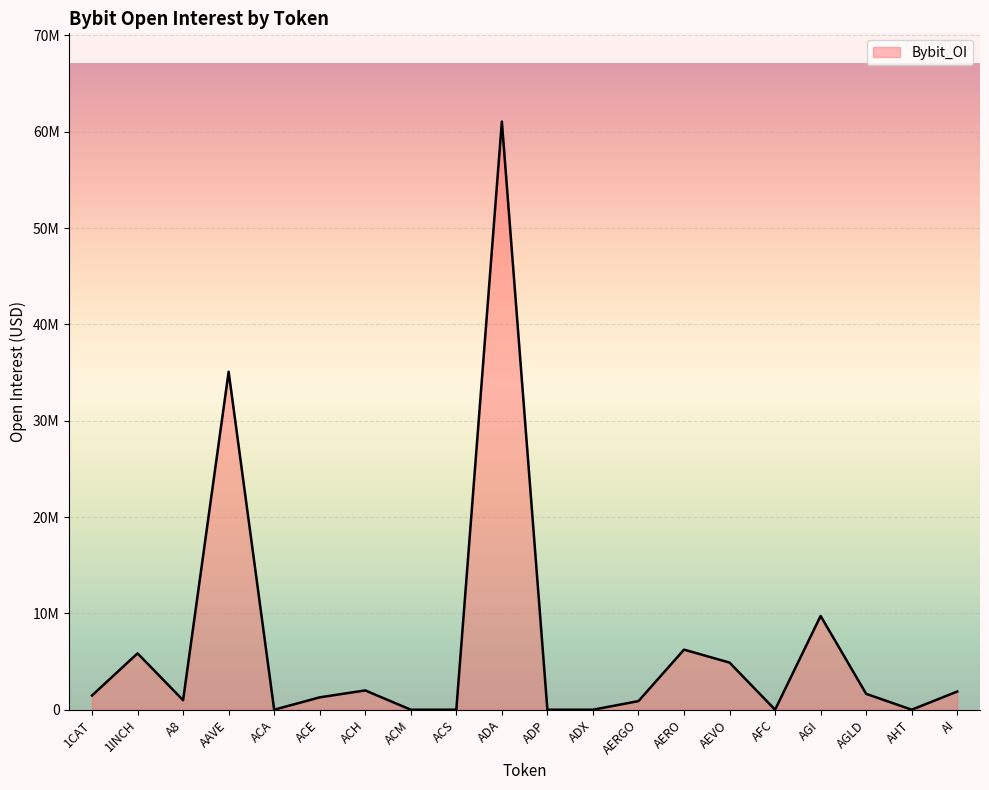

Between AFC and AHT, which is larger?

AFC